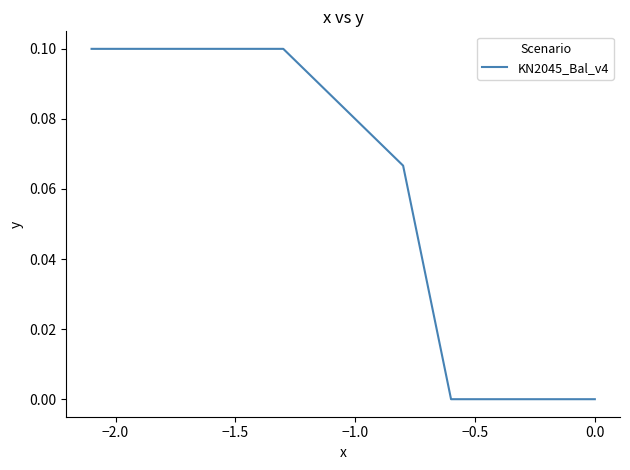

True or false: there are more than 2 points higher than both neighbors.

False